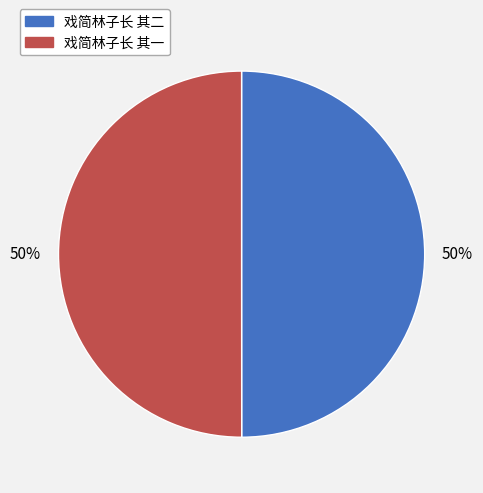

Count the number of slices in the pie.

2